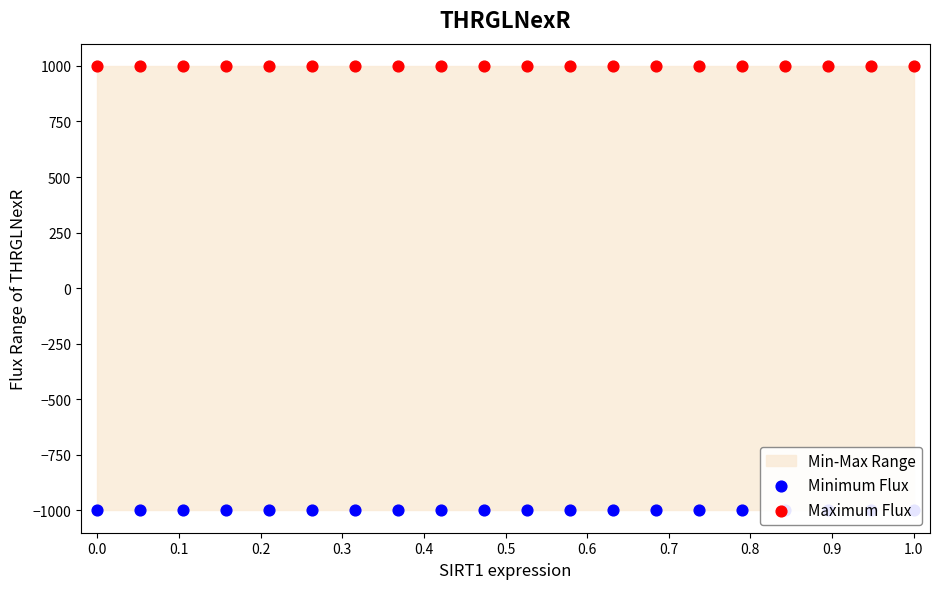

Which series reaches the maximum Y coordinate?

Maximum Flux